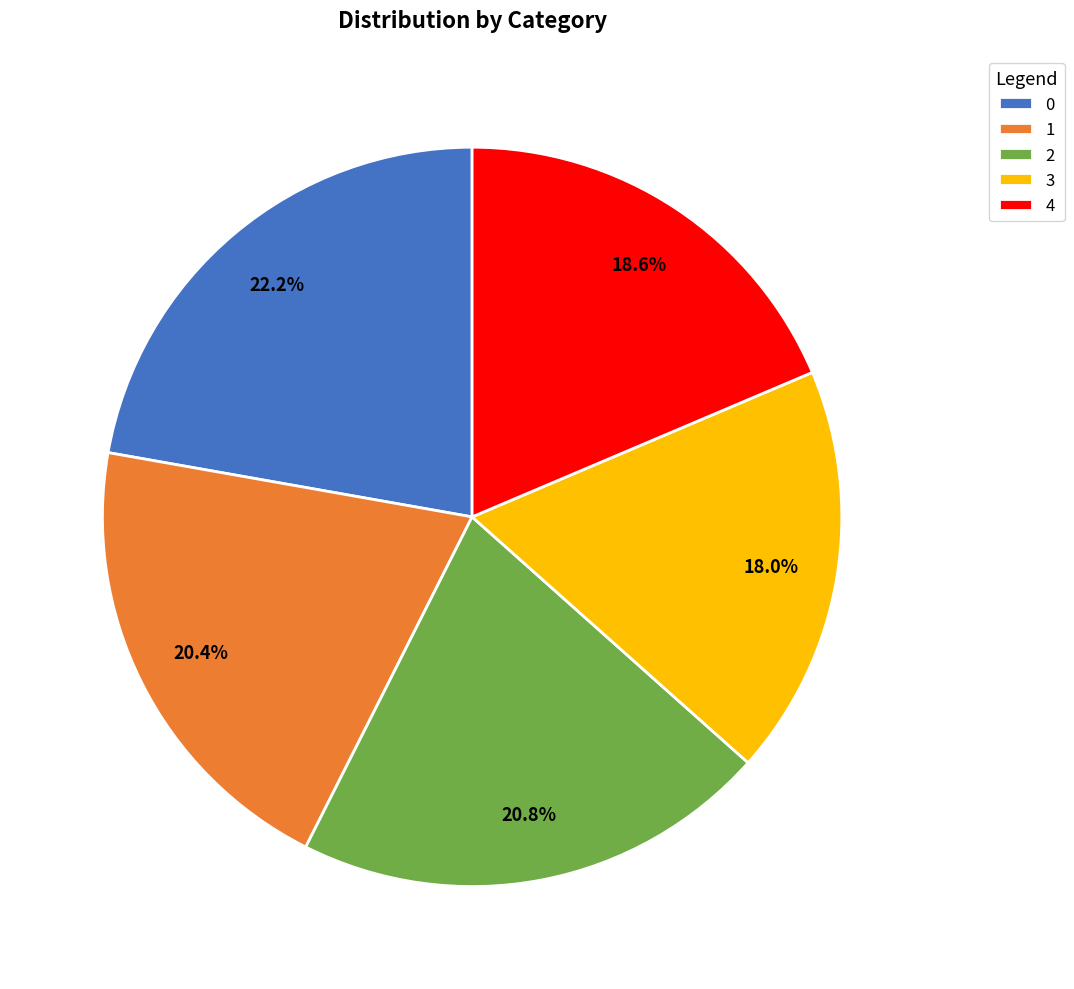

Is the sum of 2 and 1 greater than half?

No